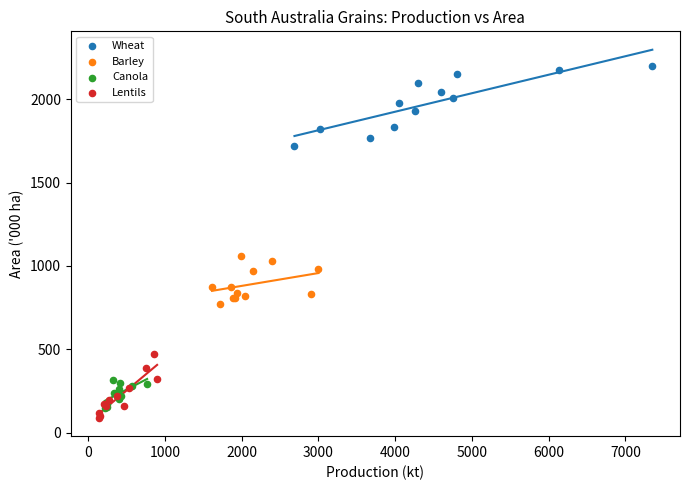

What are all the series names shown in the legend?

Wheat, Barley, Canola, Lentils